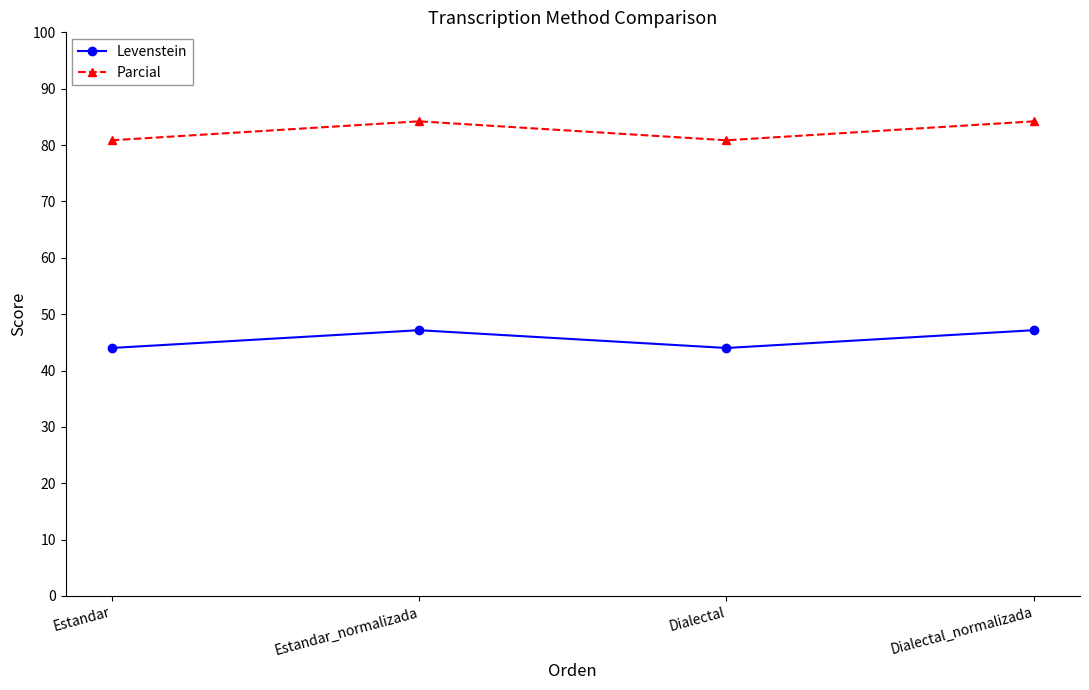

What position from the left is Estandar?

1